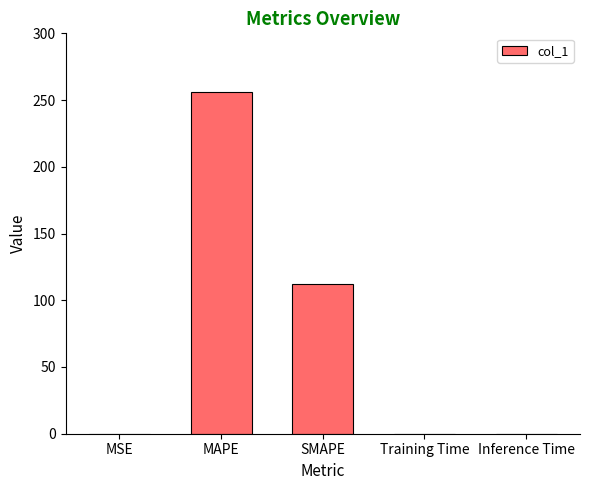

What is the maximum value shown in the chart?

256.0